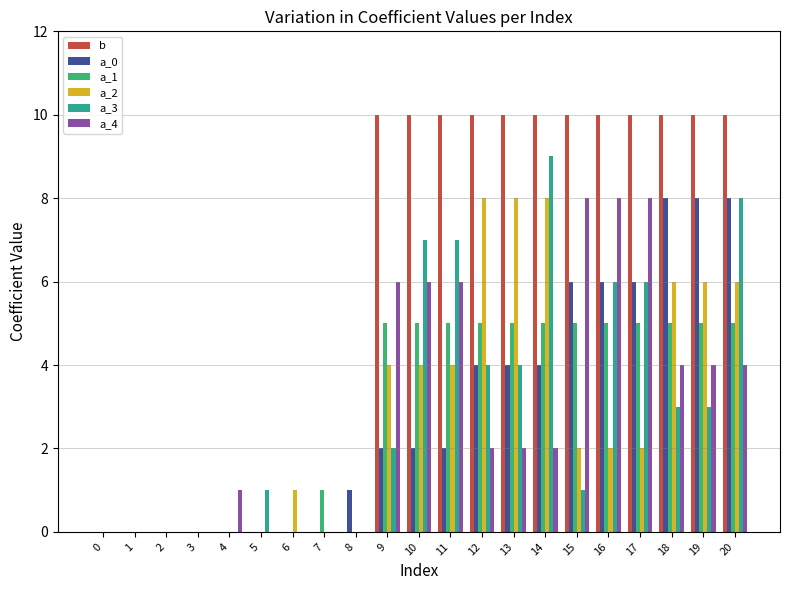

How many groups of bars are there?

21